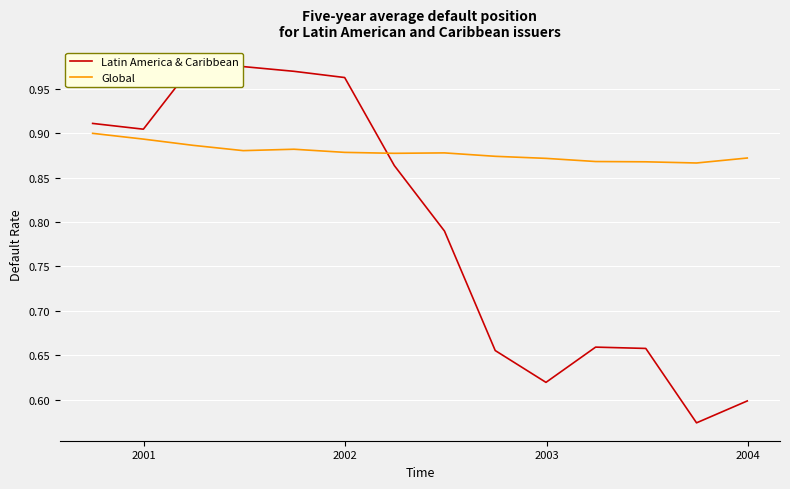

Does the chart display data point markers on the line(s)?

No